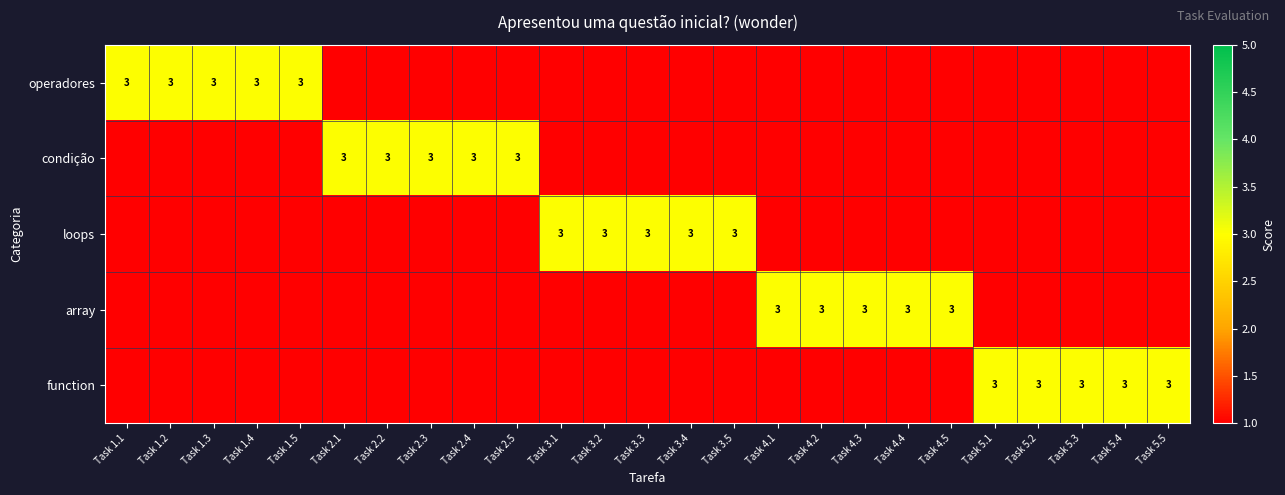

The value of condição at Task 2.3 is 3. True or false?

True